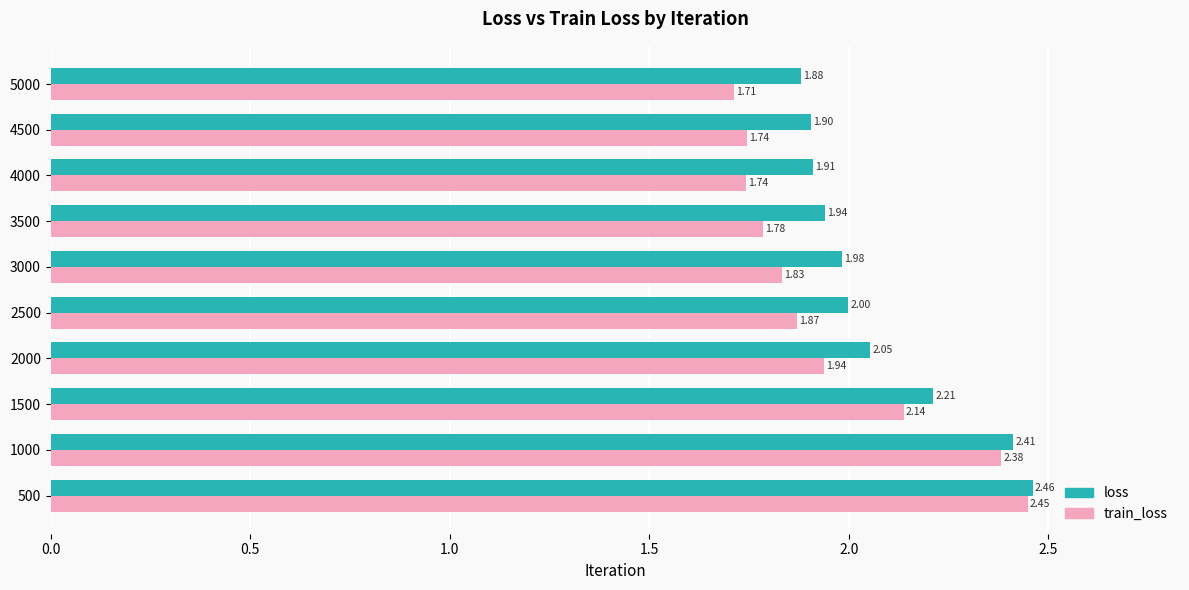

What is the sum of all loss values?

20.8